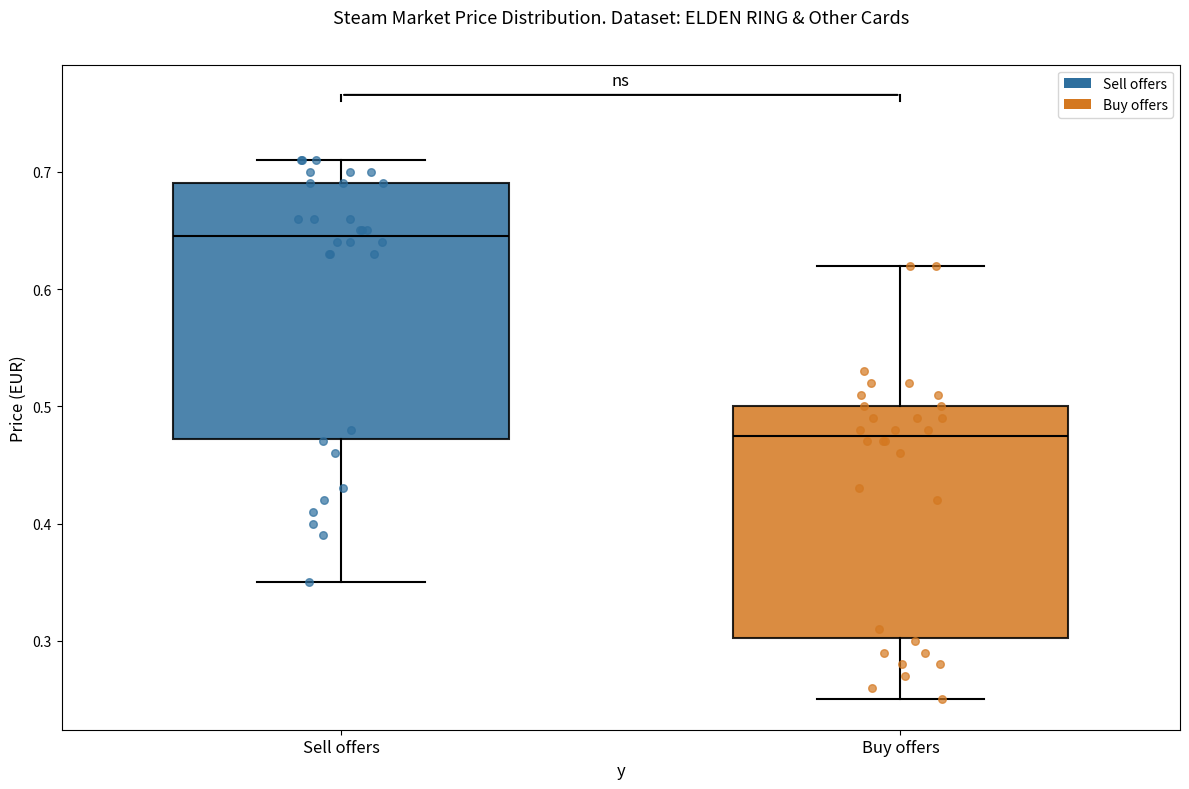

Reading left to right, transcribe this box plot: for each box, give where its median line is, the range the box spans, and where its two whiskers end, as read against the y-axis. The values are not printed on the chart, so give them approximately, as read against the axis.

Sell offers: median 0.65, box 0.47 to 0.69, whiskers 0.35 to 0.71
Buy offers: median 0.48, box 0.30 to 0.50, whiskers 0.25 to 0.62